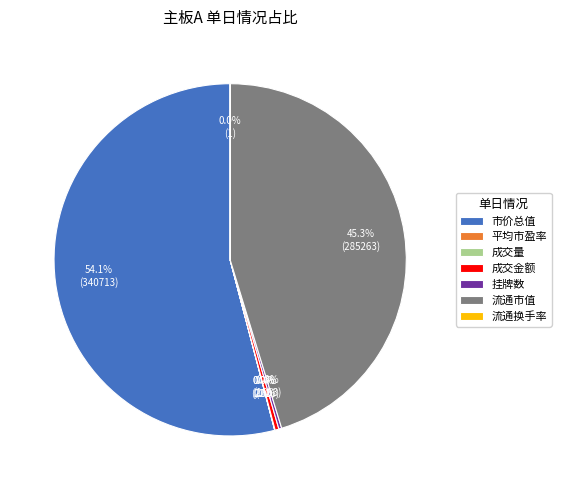

Does any single category account for the majority?

Yes